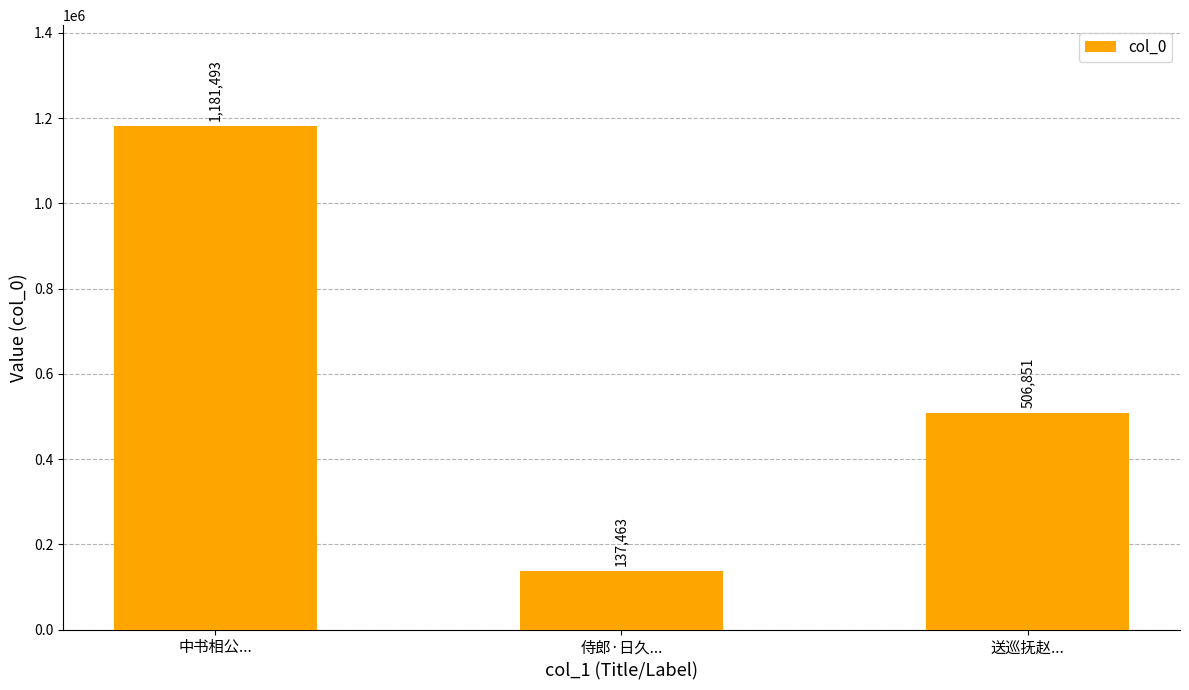

Reading left to right, list all the values displayed in this chart.

中书相公...=1181493	侍郎·日久...=137463	送巡抚赵...=506851